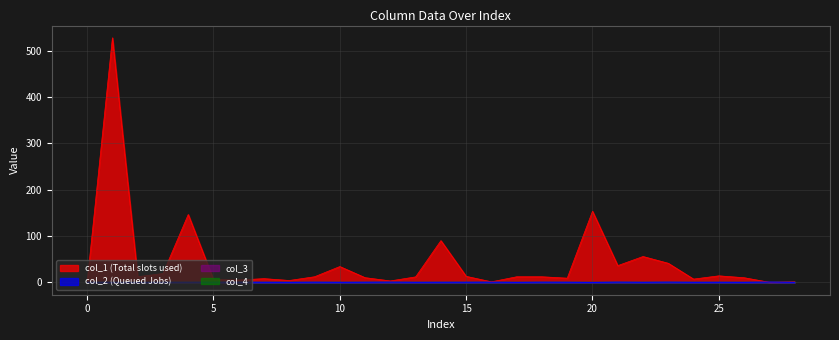

What is the label of the 15th point from the left?

14